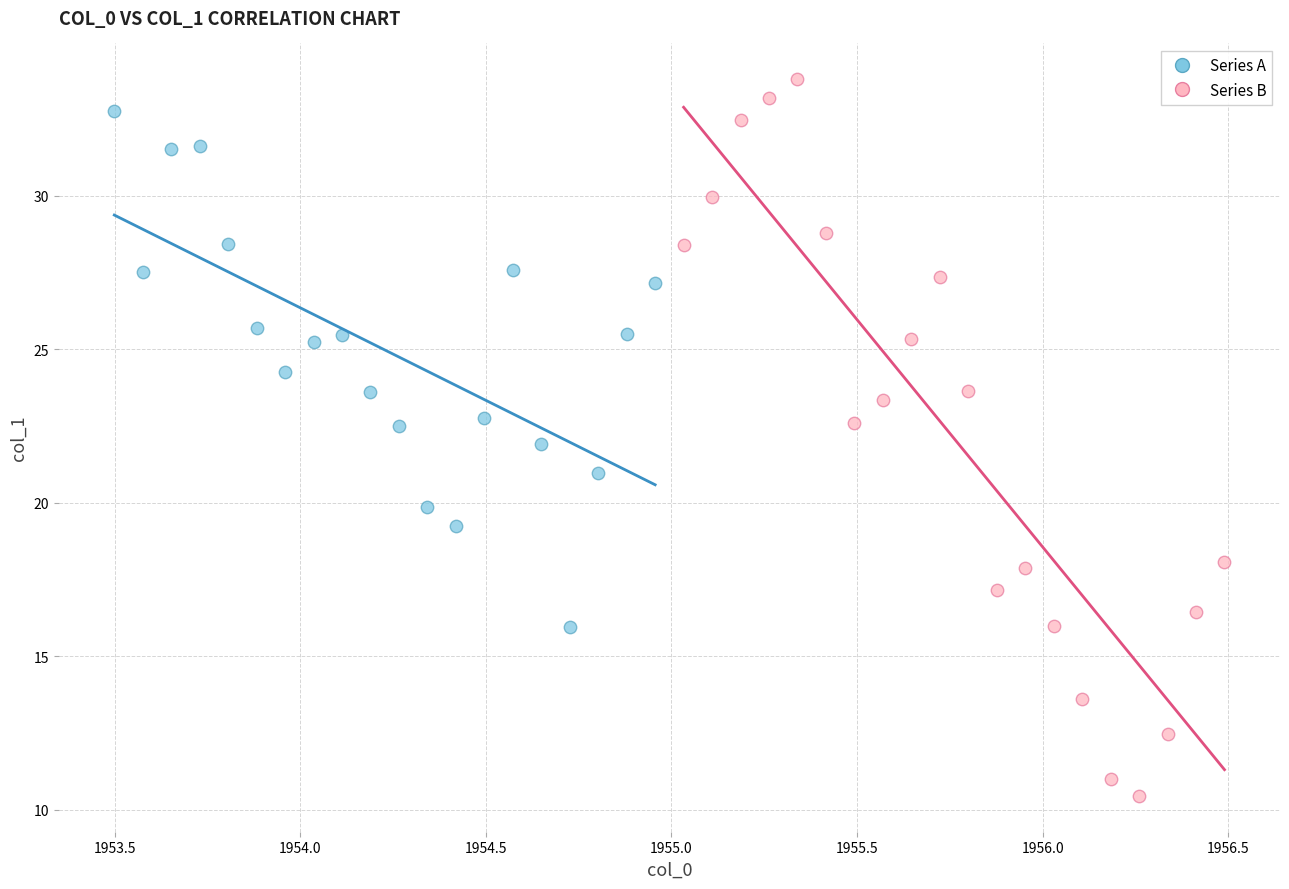

Which series has the widest spread of Y values?

Series B